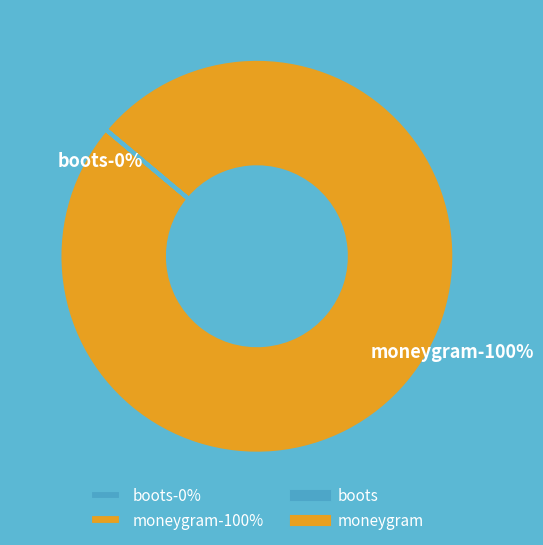

Count the number of slices in the pie.

2